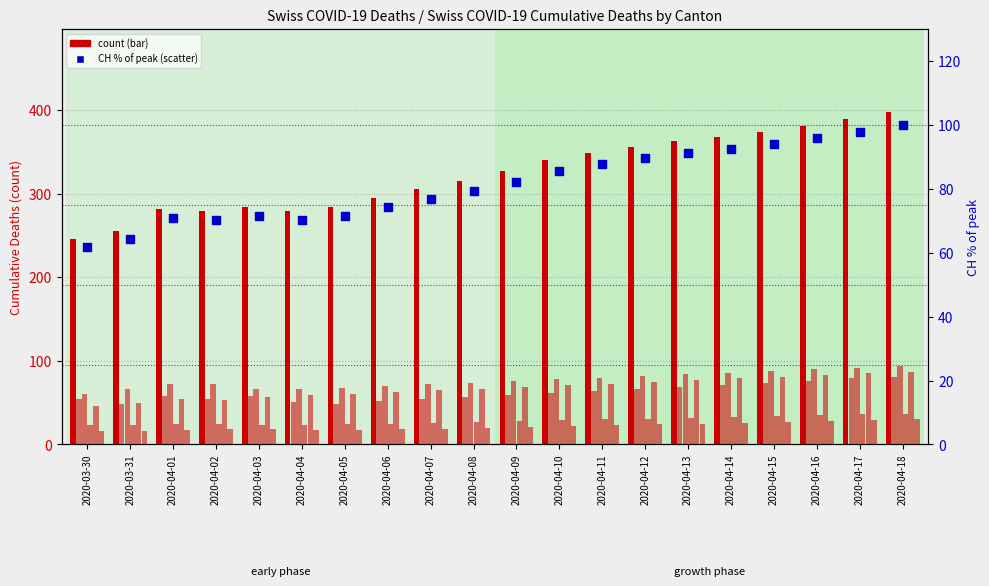

At which category is the sum across all series the highest?

2020-04-18